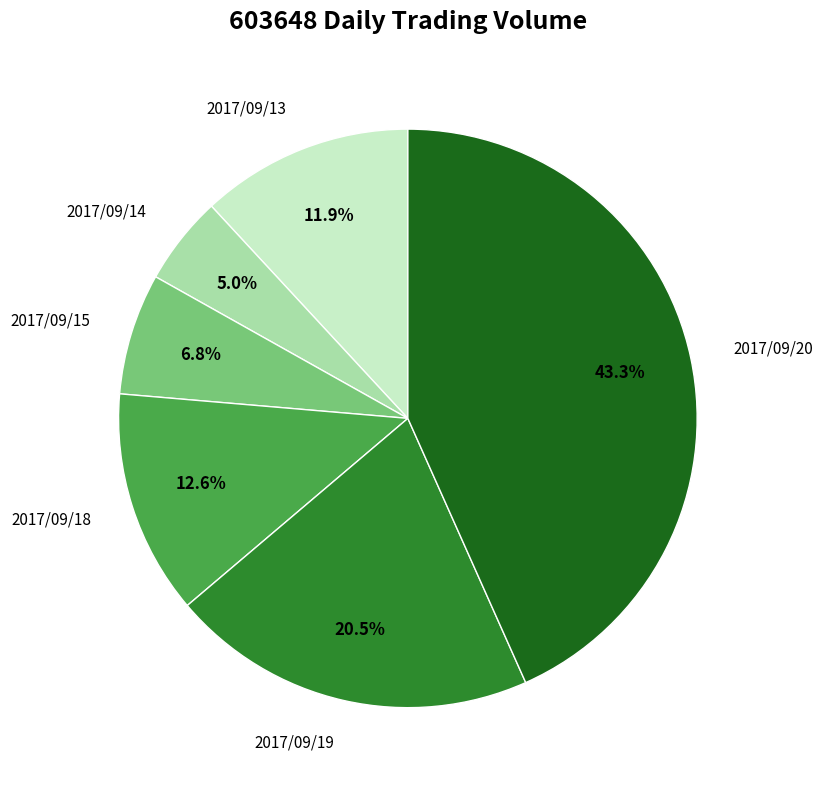

How many segments does this pie chart have?

6